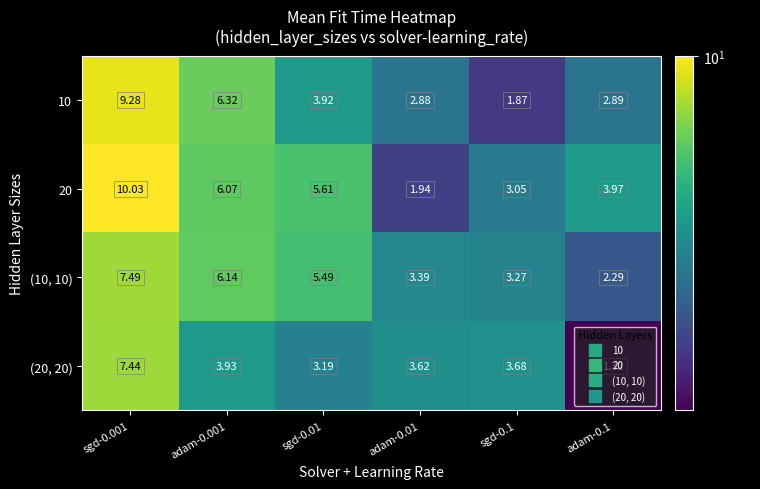

Is the value of 20 at adam-0.01 greater than the value of (10, 10) at sgd-0.1?

No